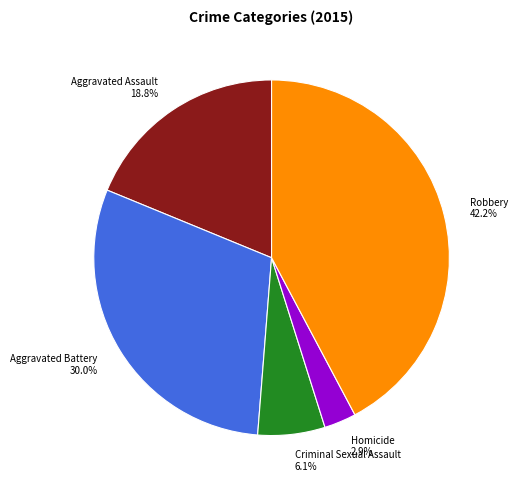

To the nearest percent, what portion does Criminal Sexual Assault represent?

6%